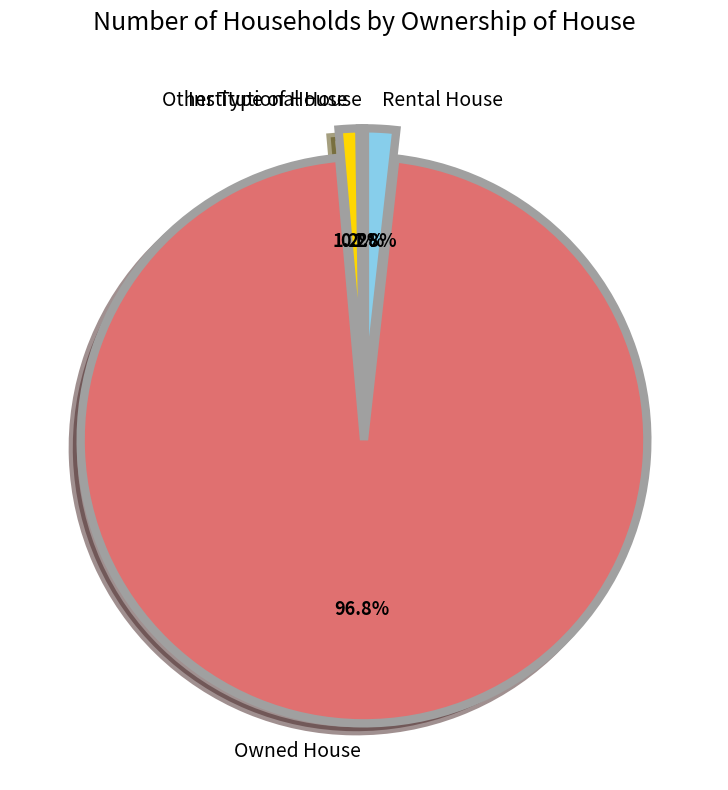

To the nearest percent, what portion does Rental House represent?

2%